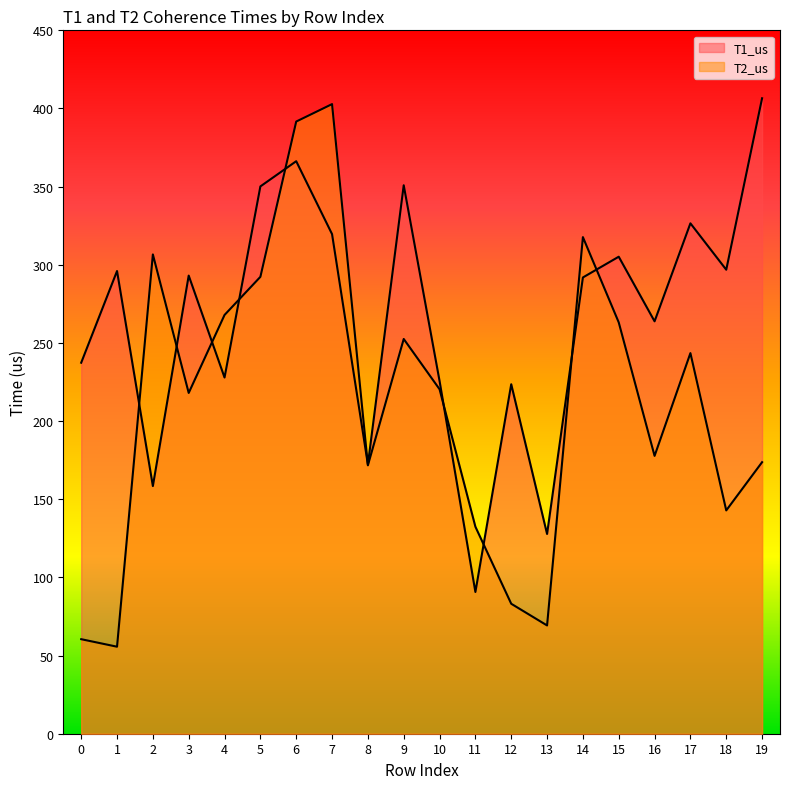

List the labels in order of T2_us value, largest first.

7, 6, 14, 2, 5, 4, 15, 9, 17, 10, 3, 16, 19, 8, 18, 11, 12, 13, 0, 1